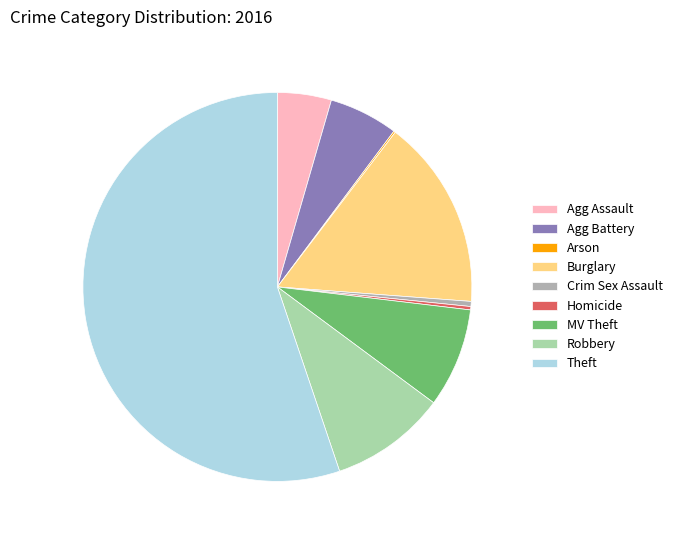

Which slice is the largest?

Theft